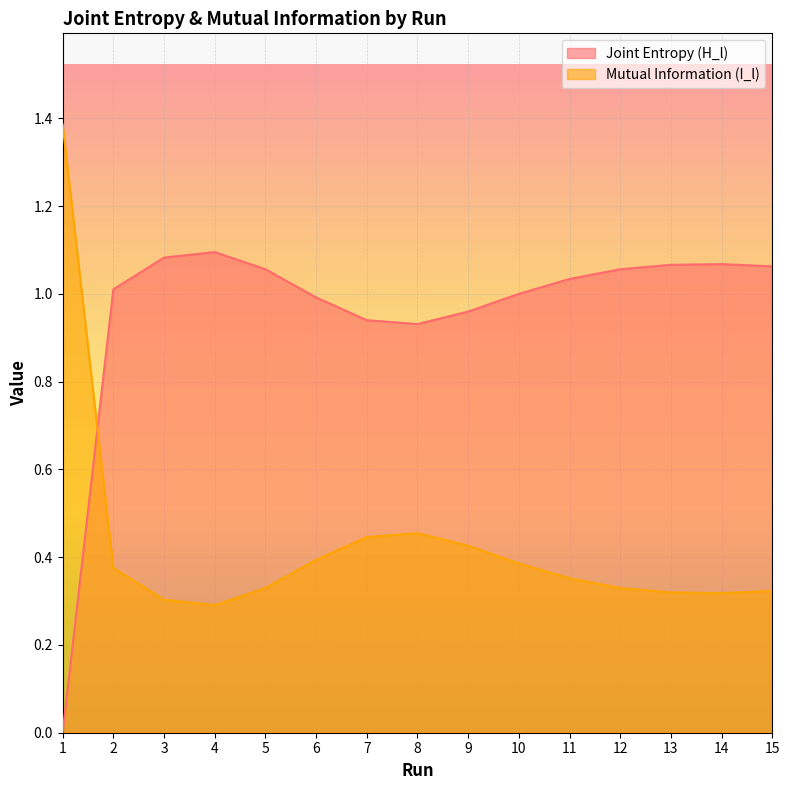

Between 10 and 12, which series saw the biggest shift?

Mutual Information (I_l)